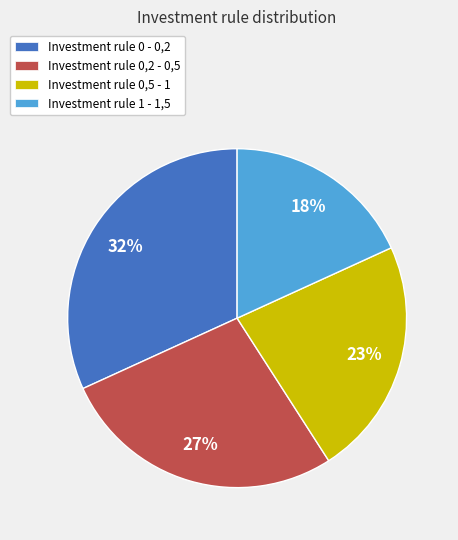

To the nearest percent, what is the difference between the largest and smallest slice percentages?

14%